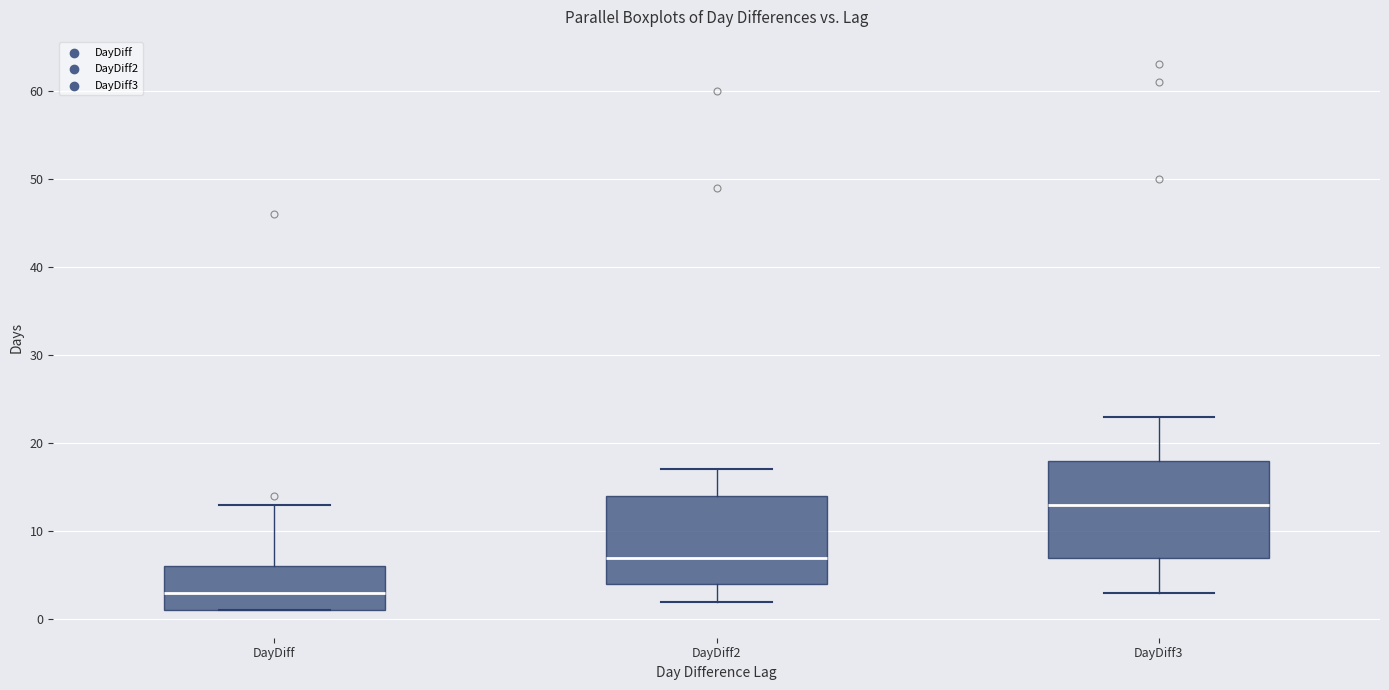

Which box is the tallest, from its lower edge to its upper edge?

DayDiff3